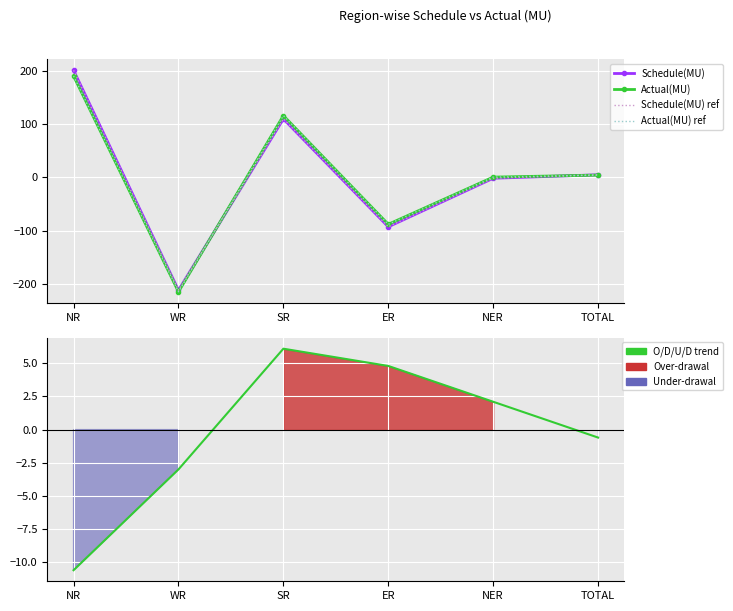

Which has a higher value, WR or ER?

ER